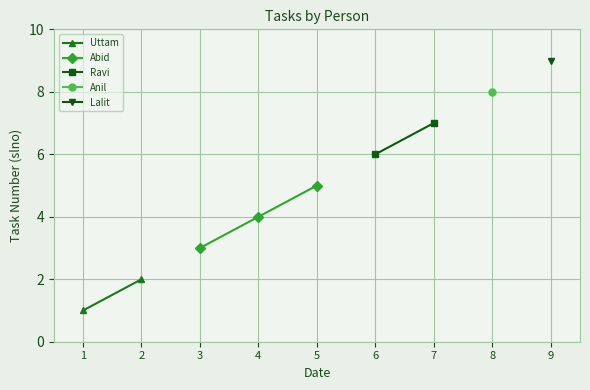

True or false: Uttam and Abid cross at least once.

False